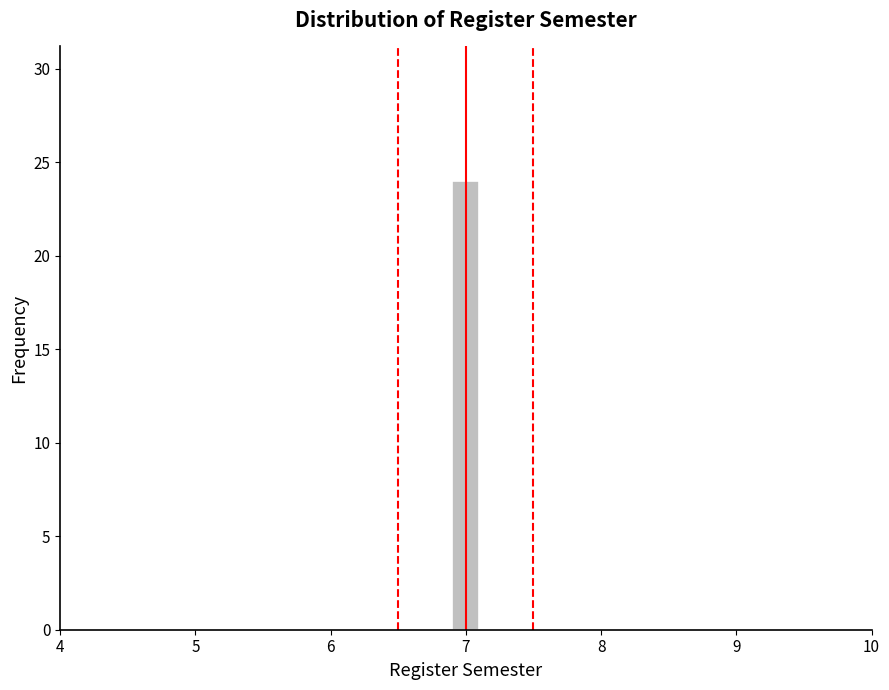

Around what value on the x-axis is the tallest bar? Give the approximate position of its centre, as read against the axis.

7.0